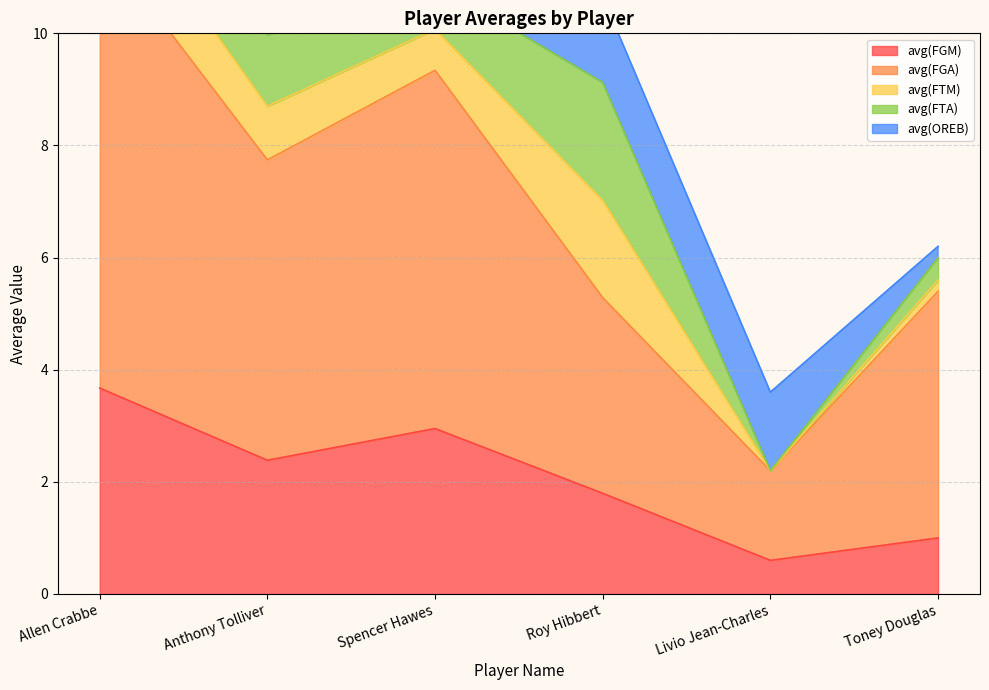

Between which two adjacent categories do avg(FTA) and avg(OREB) first intersect?

Anthony Tolliver and Spencer Hawes